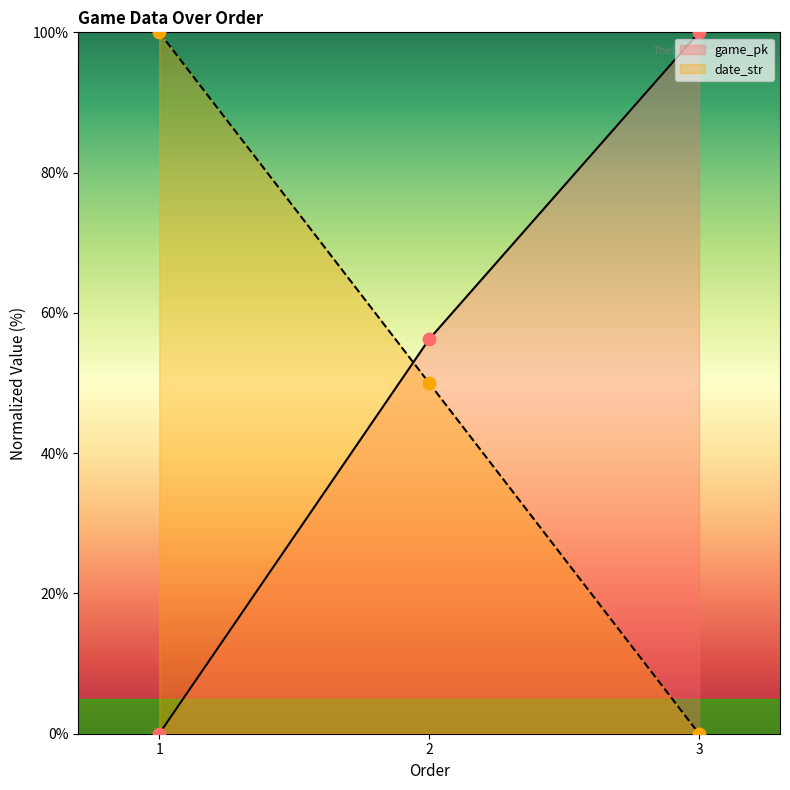

What is the total value across all series at 3?

100.0